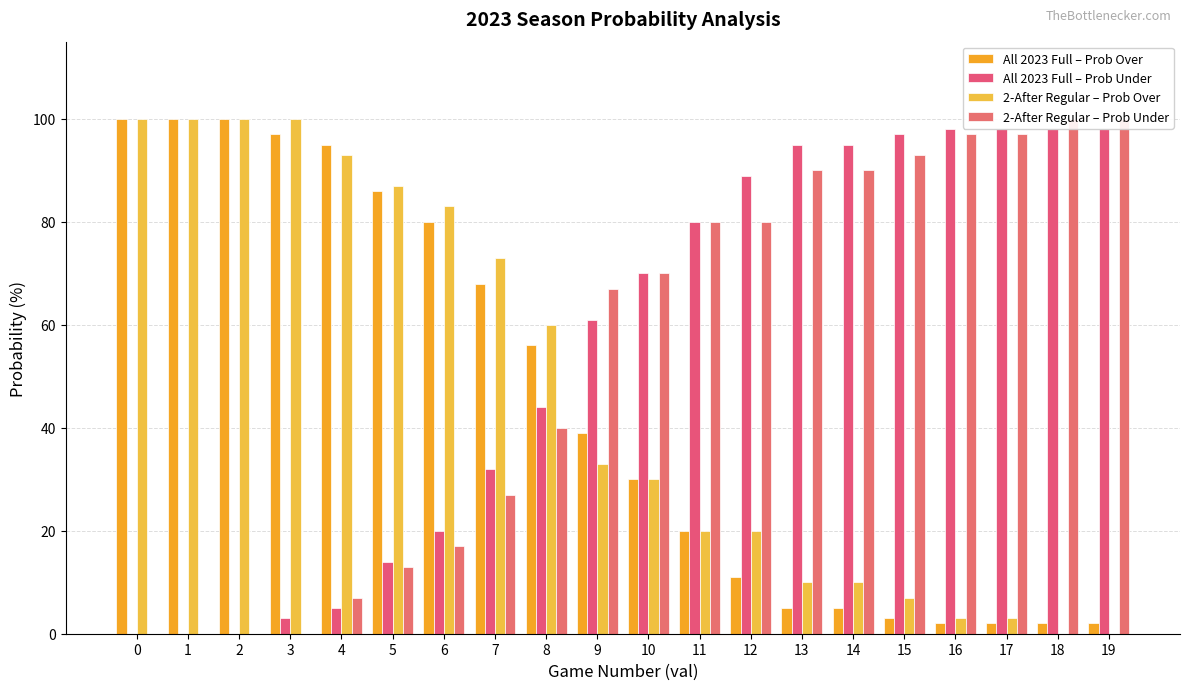

Reading left to right, transcribe all the data shown in this chart.

All 2023 Full – Prob Over: 100	100	100	97	95	86	80	68	56	39	30	20	11	5	5	3	2	2	2	2
All 2023 Full – Prob Under: 0	0	0	3	5	14	20	32	44	61	70	80	89	95	95	97	98	98	98	98
2-After Regular – Prob Over: 100	100	100	100	93	87	83	73	60	33	30	20	20	10	10	7	3	3	0	0
2-After Regular – Prob Under: 0	0	0	0	7	13	17	27	40	67	70	80	80	90	90	93	97	97	100	100